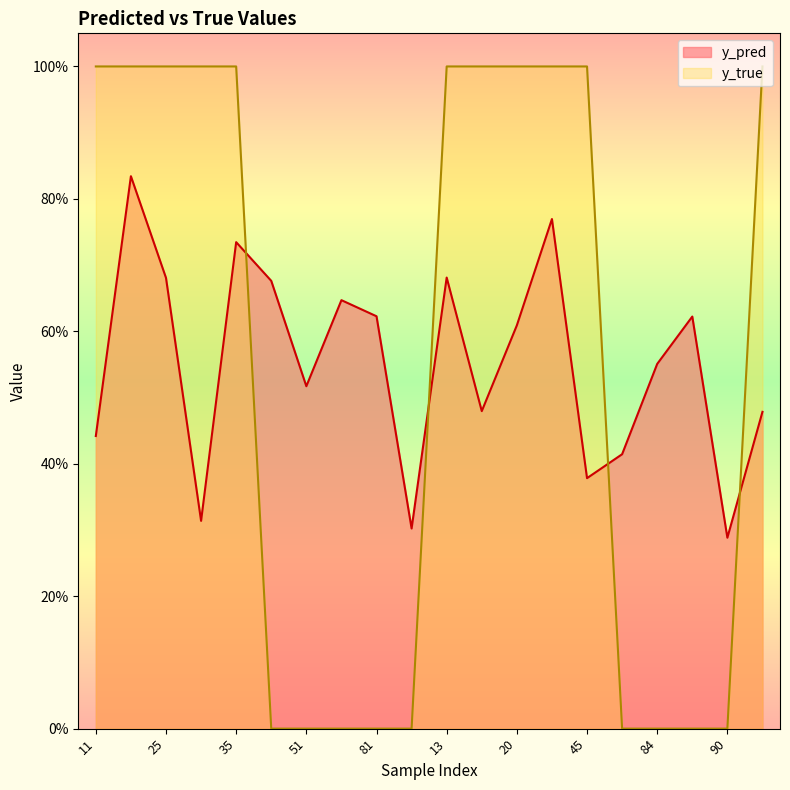

Which category has the lowest value in the y_pred series?

90